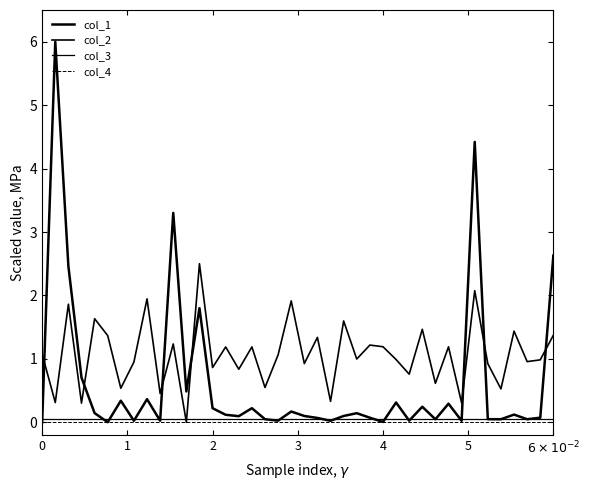

How many lines are shown in the chart?

4